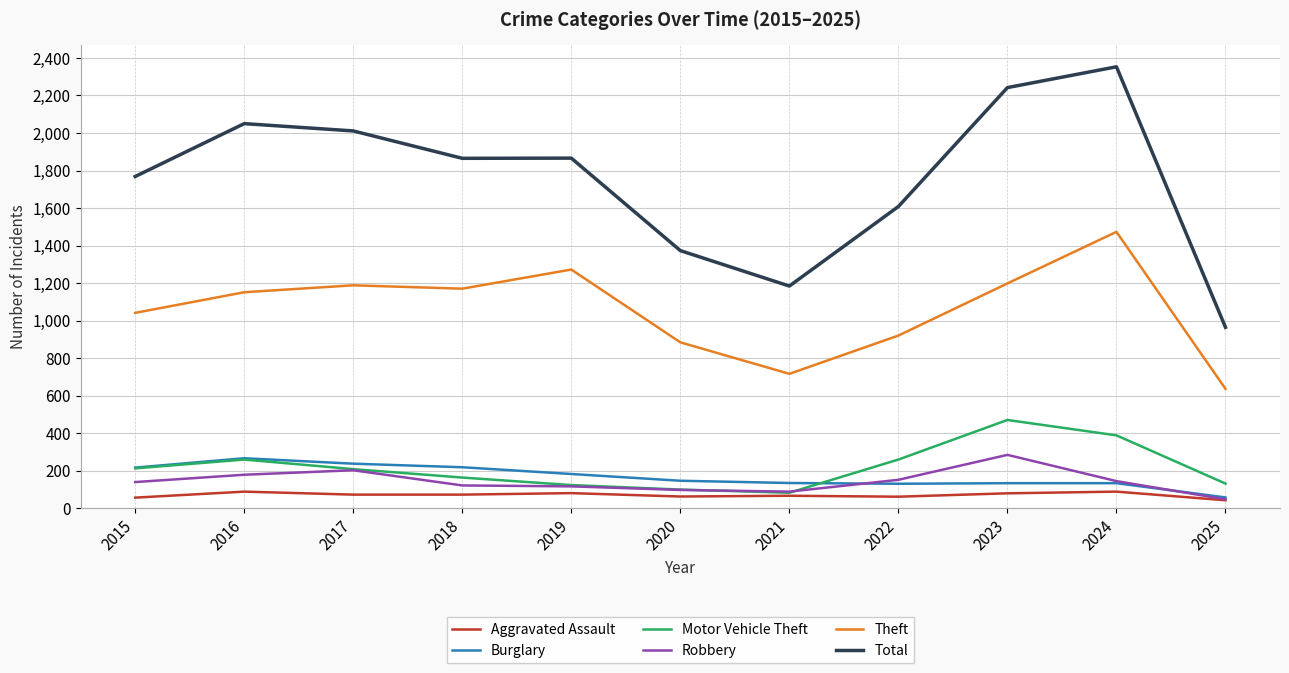

Which series has the widest spread of values?

Total